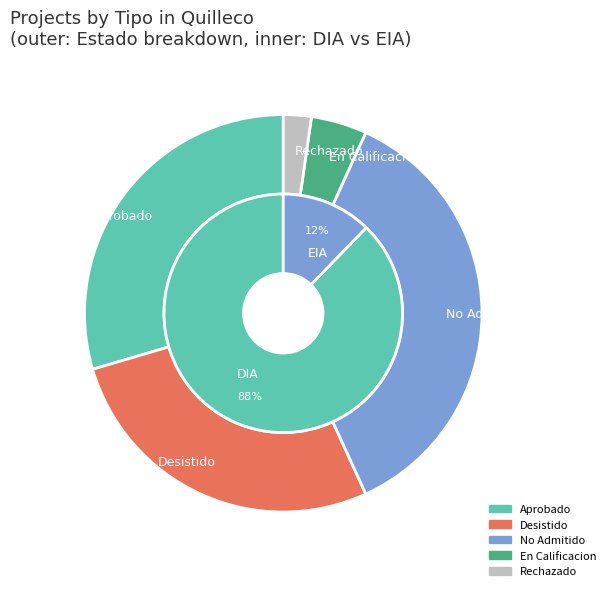

Between DIA and EIA, which is larger?

DIA